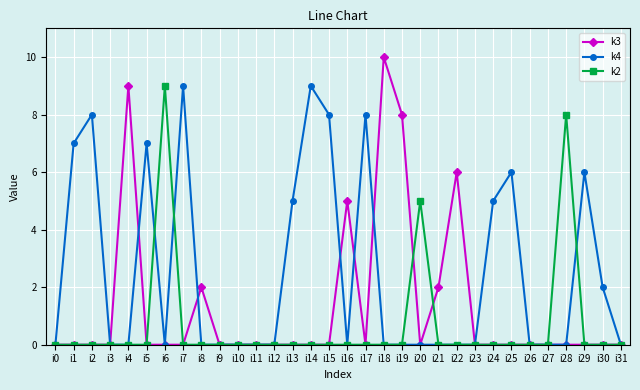

True or false: k2 has a value of 0 at i7.

True